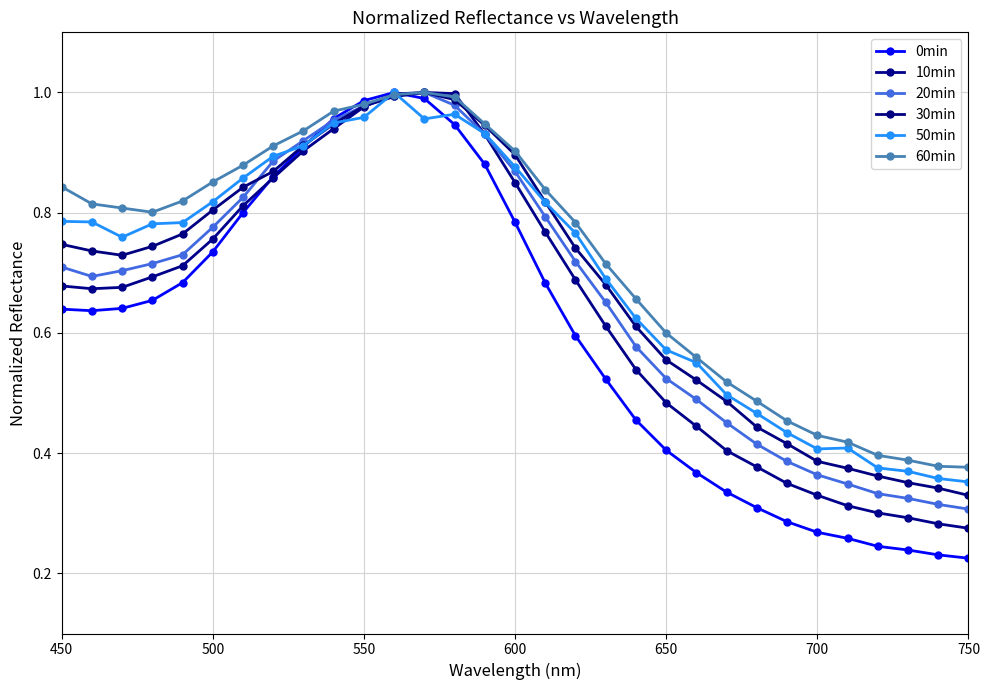

How many distinct data groups are displayed?

6